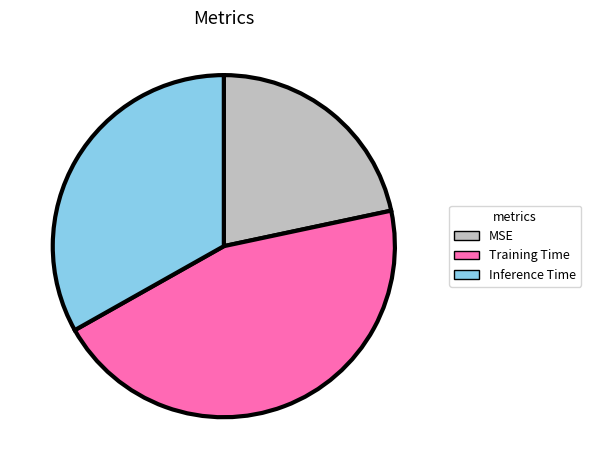

The Inference Time slice represents 23% of the pie. True or false?

False